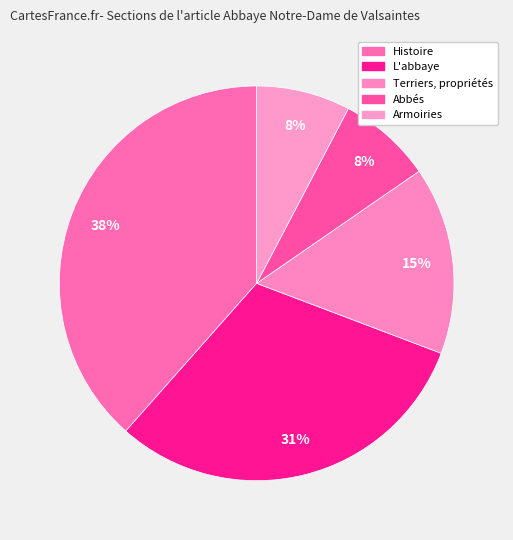

Rank the categories by value from highest to lowest.

Histoire, L'abbaye, Terriers, propriétés, Abbés, Armoiries